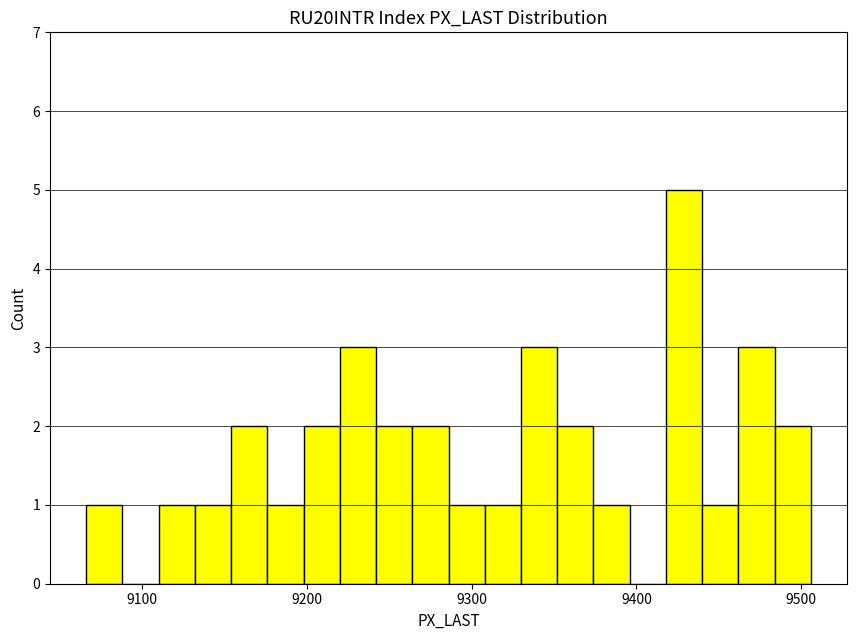

Around what value on the x-axis is the tallest bar? Give the approximate position of its centre, as read against the axis.

9430